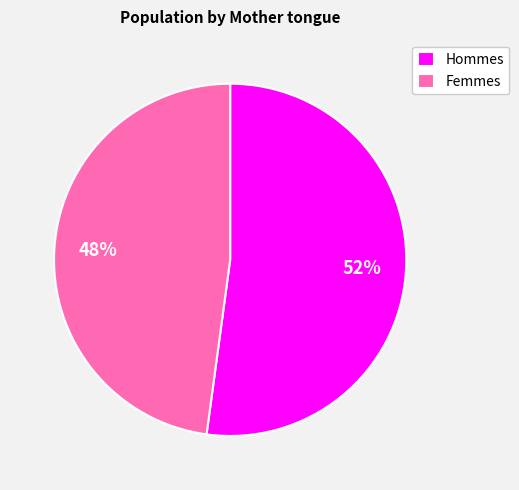

What is the largest slice in the pie chart?

Hommes